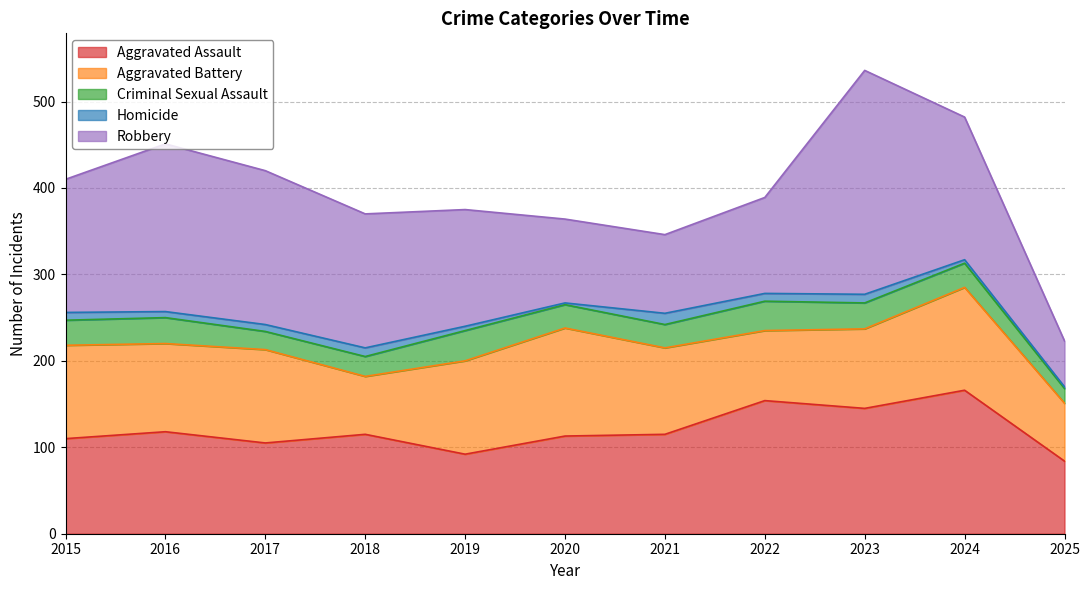

Which series changed the most between 2017 and 2021?

Robbery